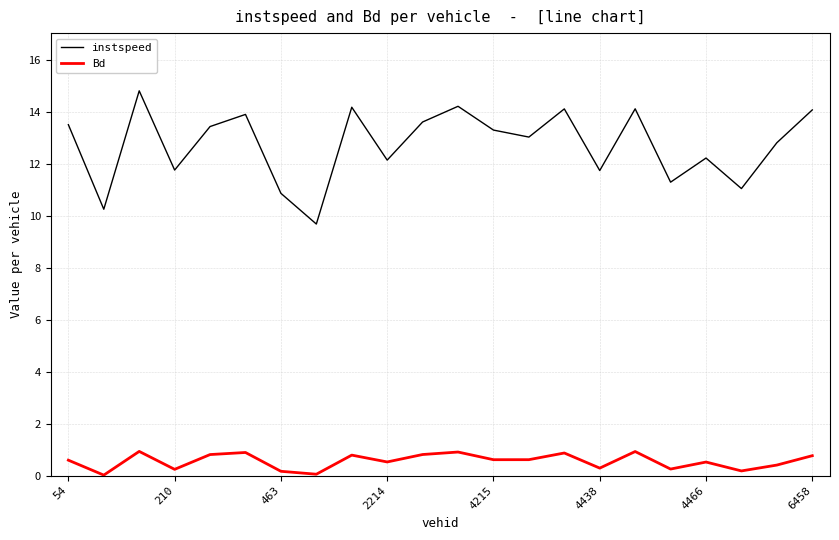

What is the maximum value shown in the chart?

14.8